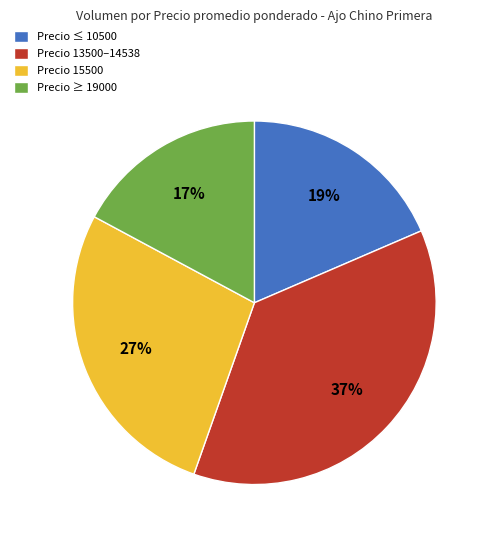

Rank the categories by value from highest to lowest.

Precio 13500–14538, Precio 15500, Precio ≤ 10500, Precio ≥ 19000